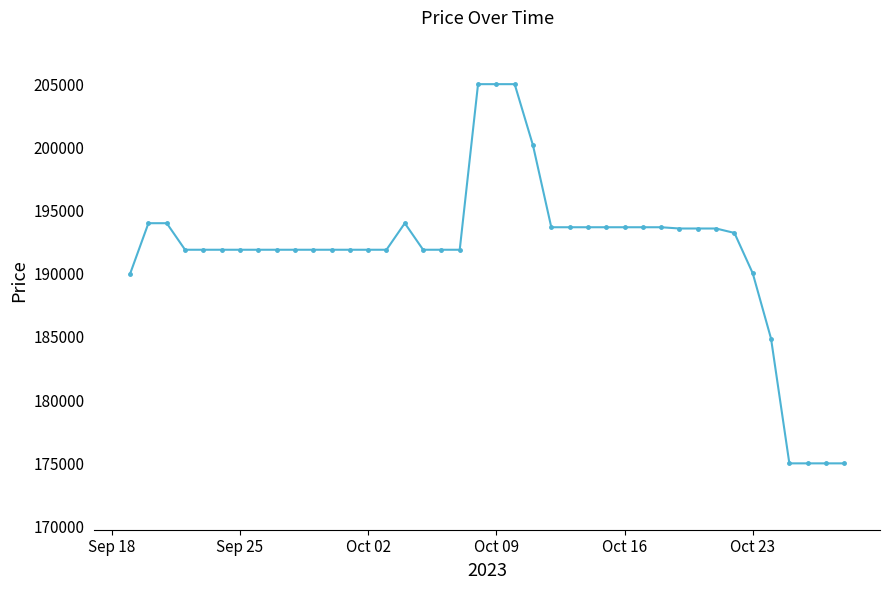

What is the minimum value shown in the chart?

175000